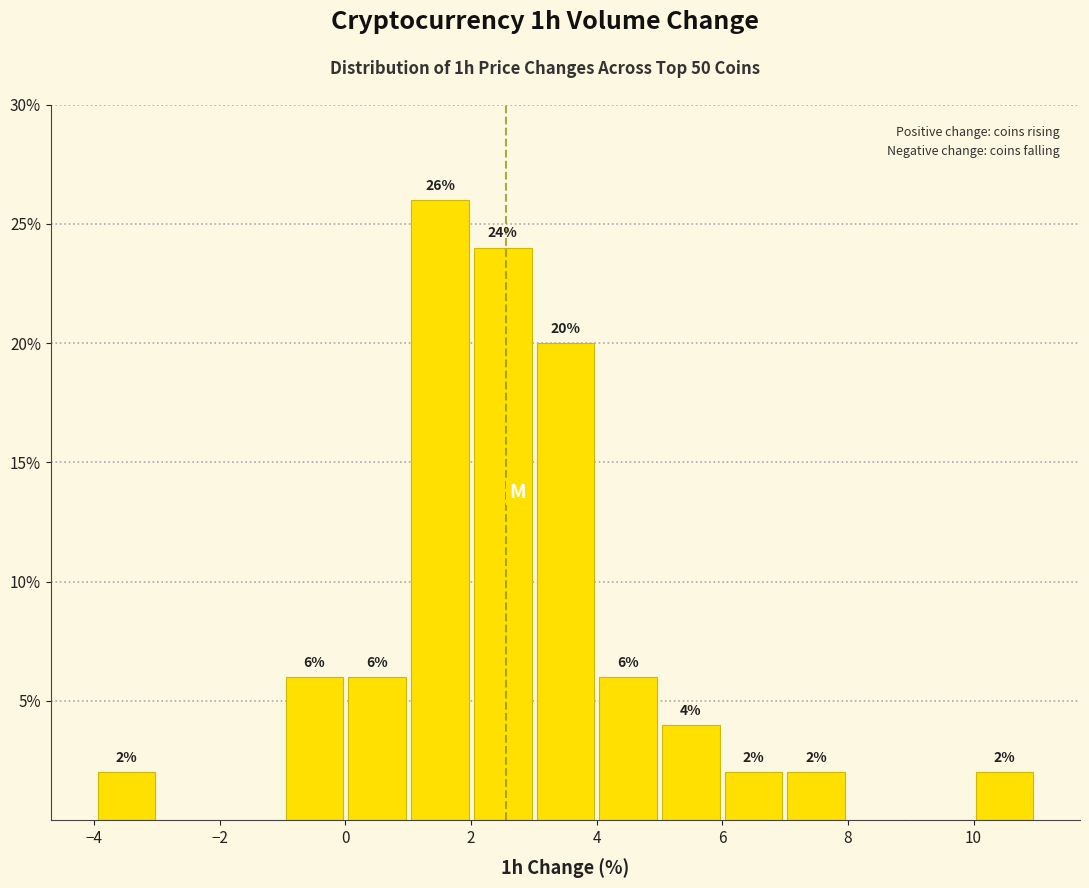

Which range on the x-axis has the tallest bar?

1 to 2